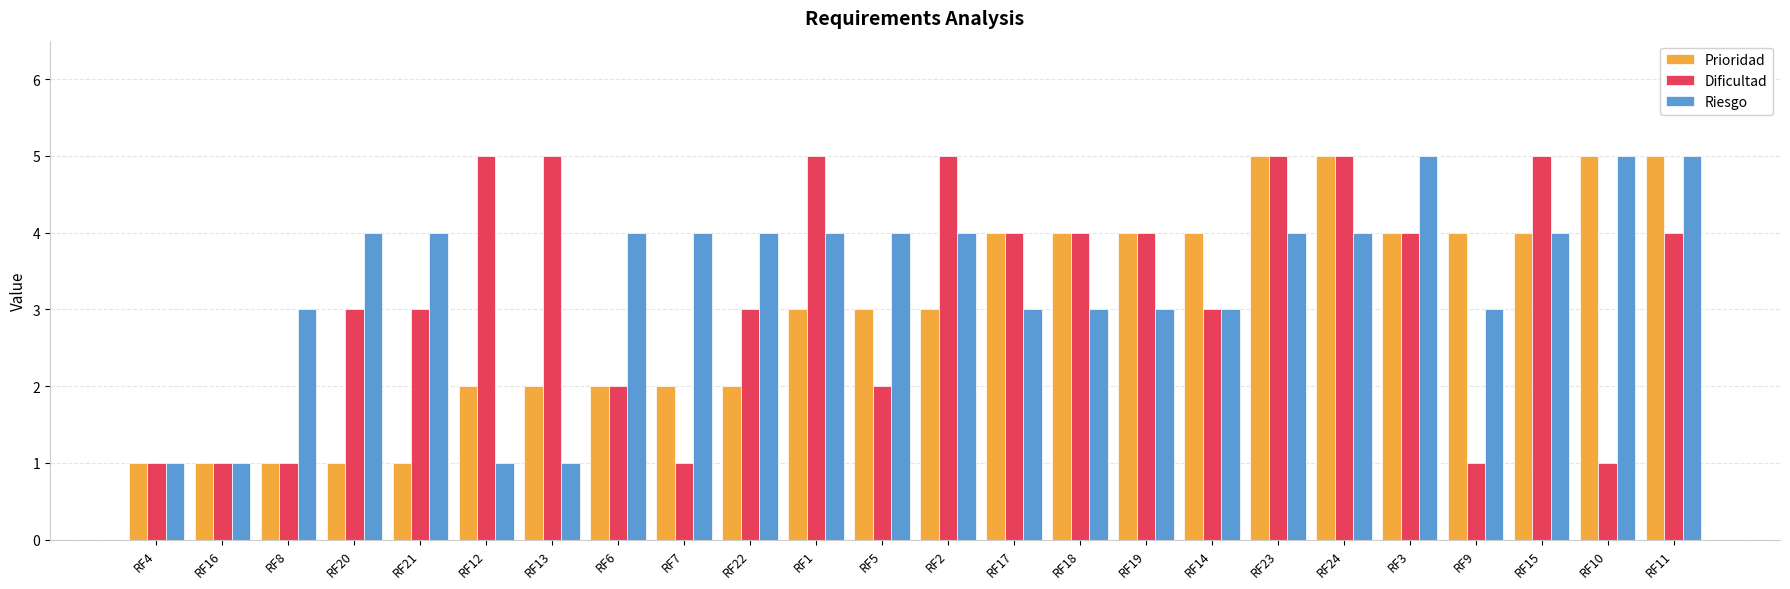

What is the total value across all series at RF13?

8